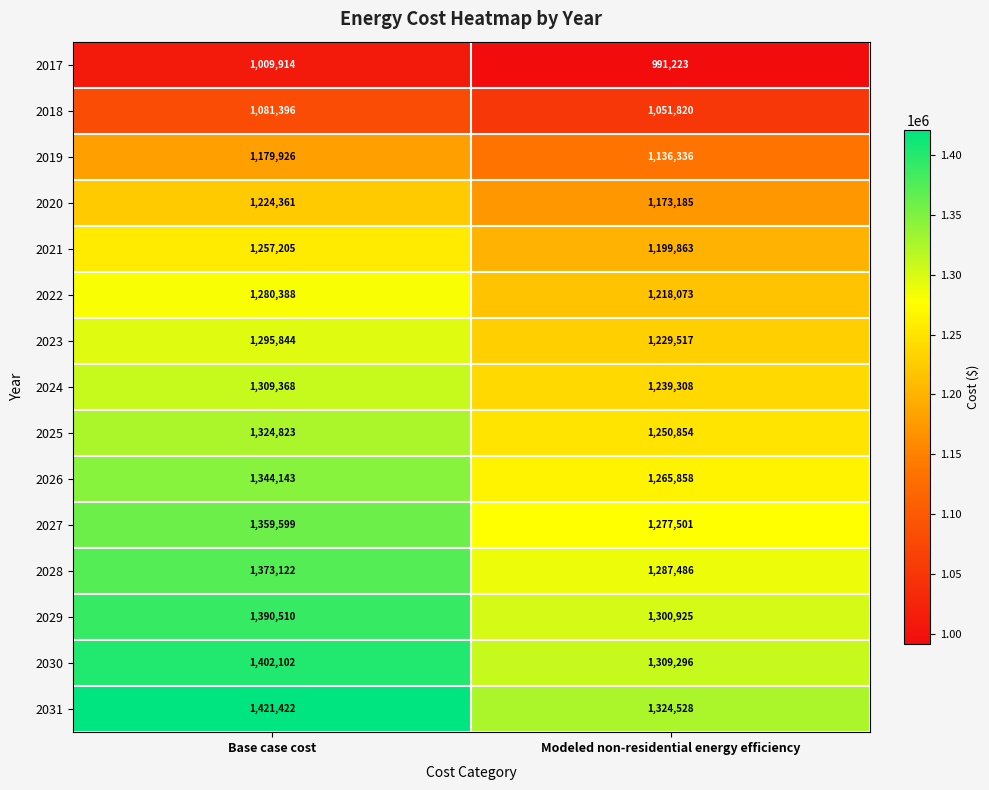

What is the sum of all 2029 values?

2691435